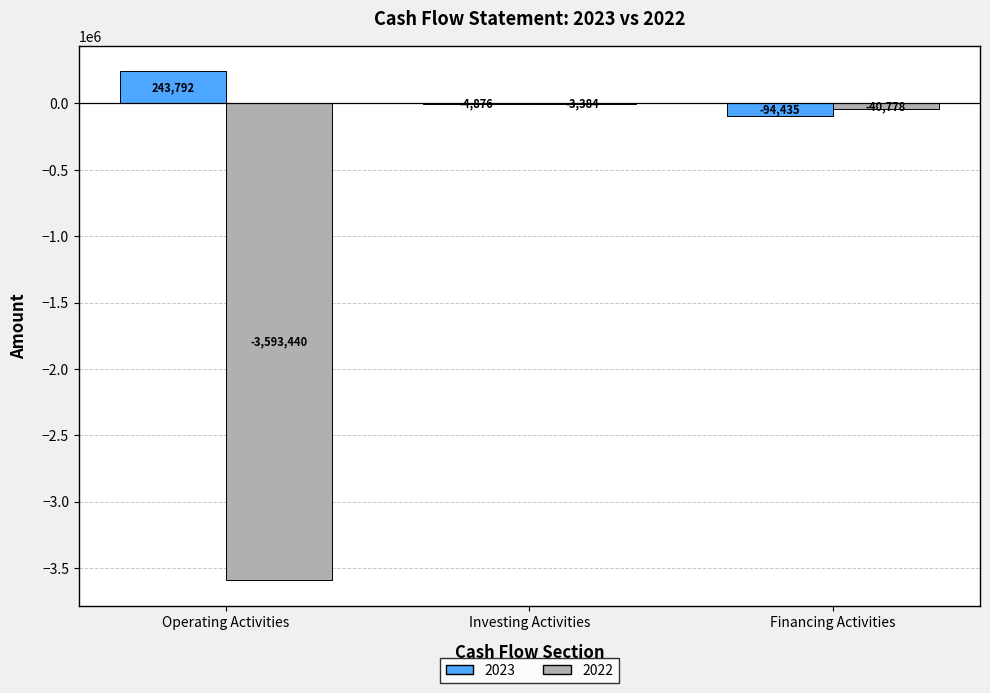

The 2023 series shows 243792 at Operating Activities. True or false?

True